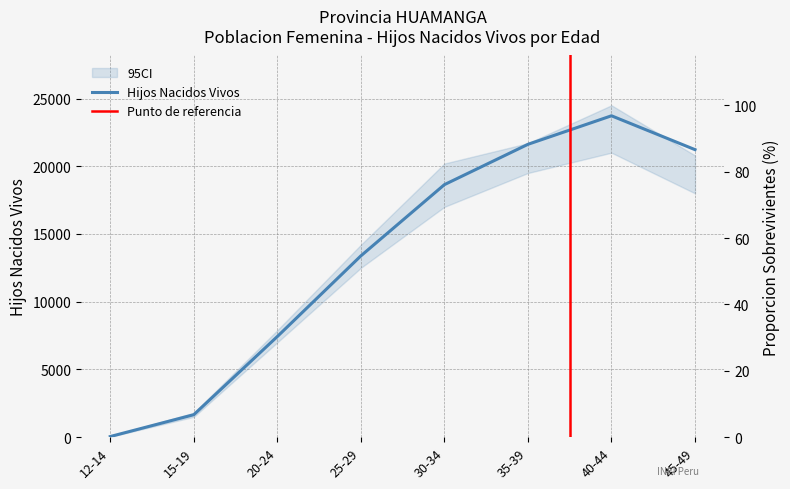

Is the value of Hijos Nacidos Vivos at 30-34 greater than the value of Proporcion Sobrevivientes at 45-49?

Yes